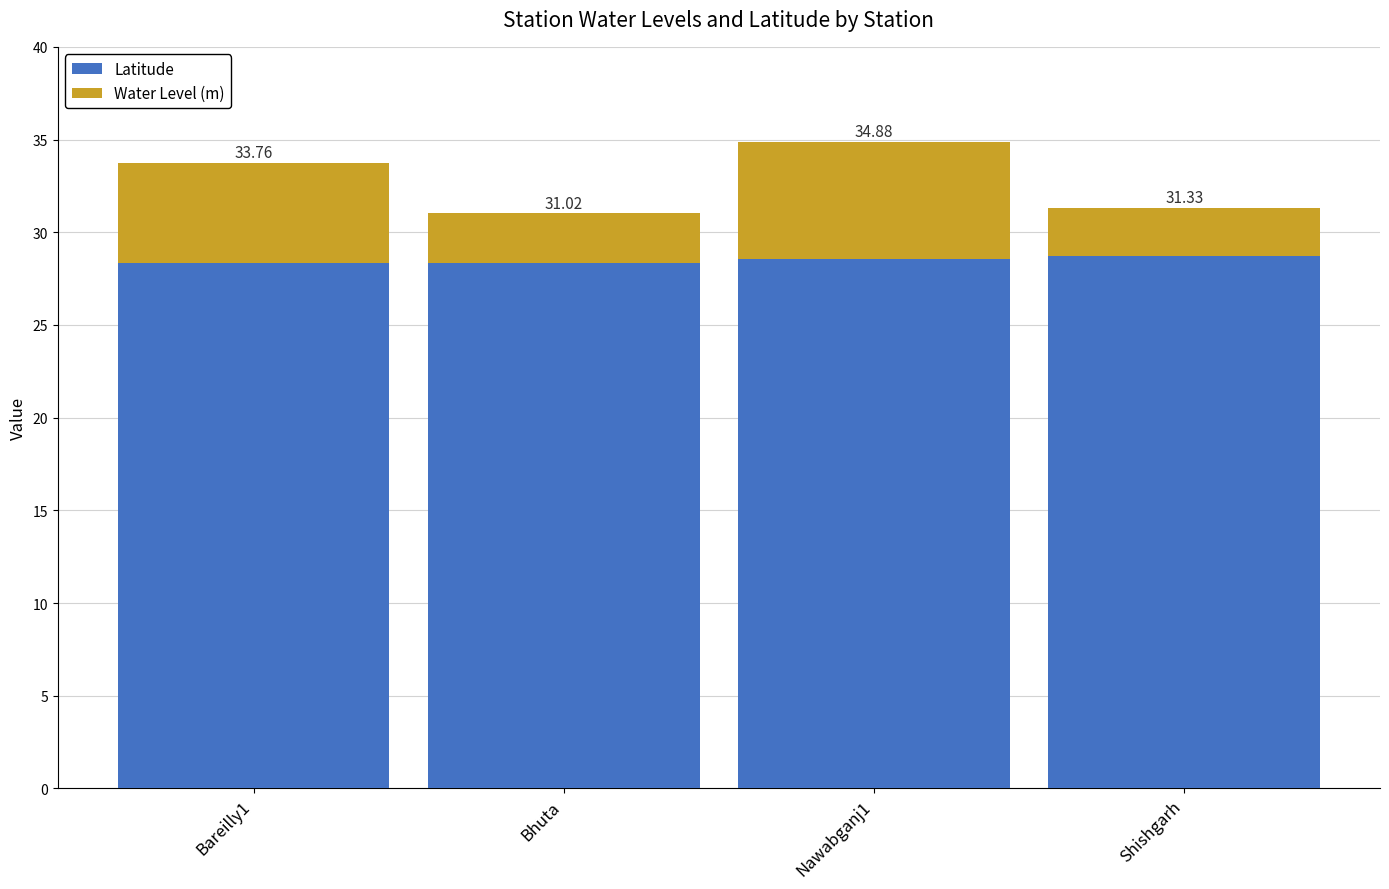

Which series has the largest total across all categories?

Latitude